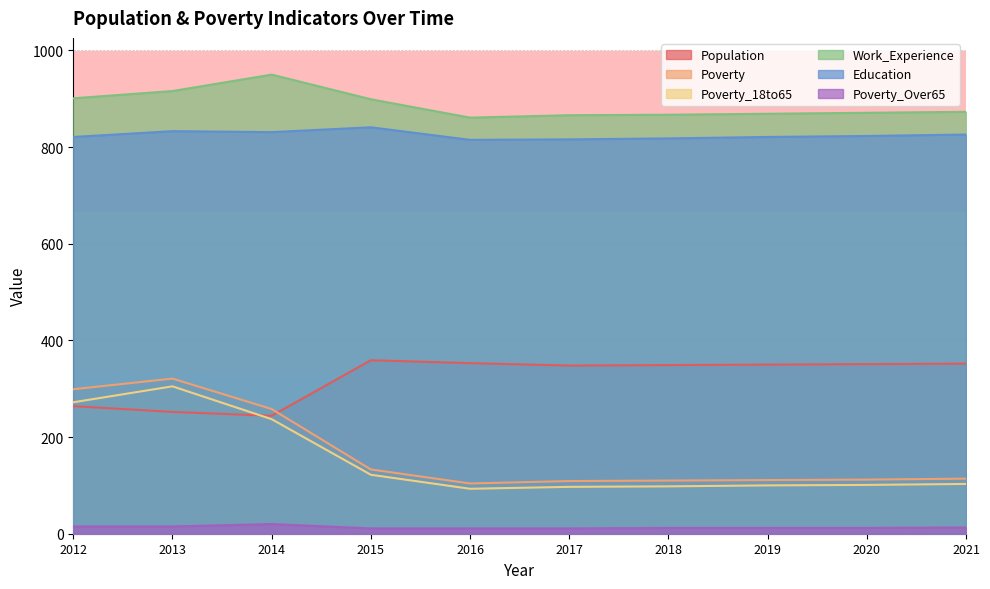

How many lines are shown in the chart?

6